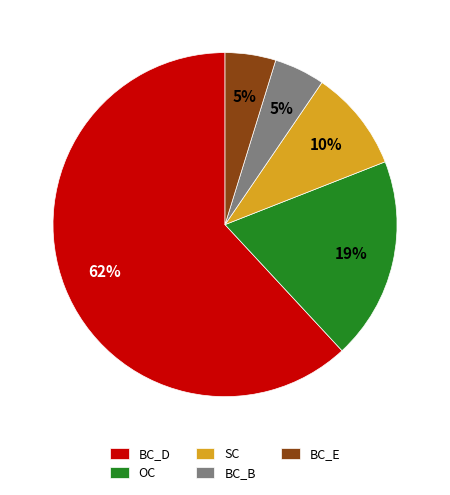

Do OC and SC together represent more than half of the pie?

No